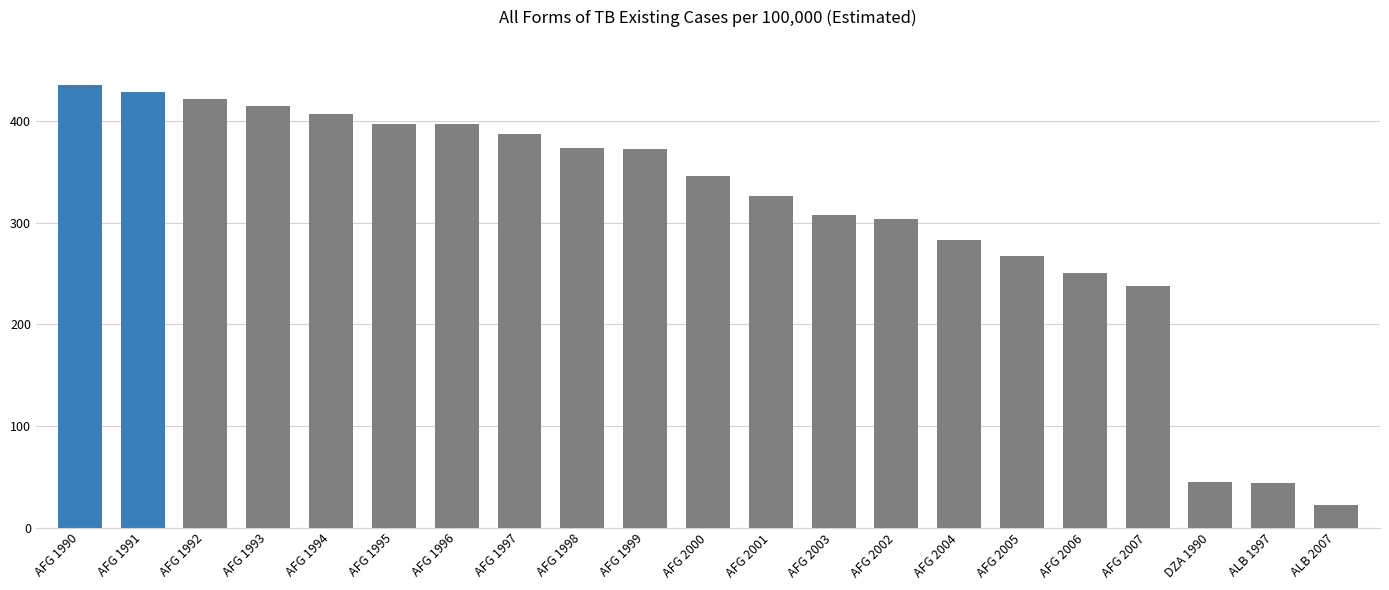

What is the sum of the values at AFG 1990 and AFG 2002?

740